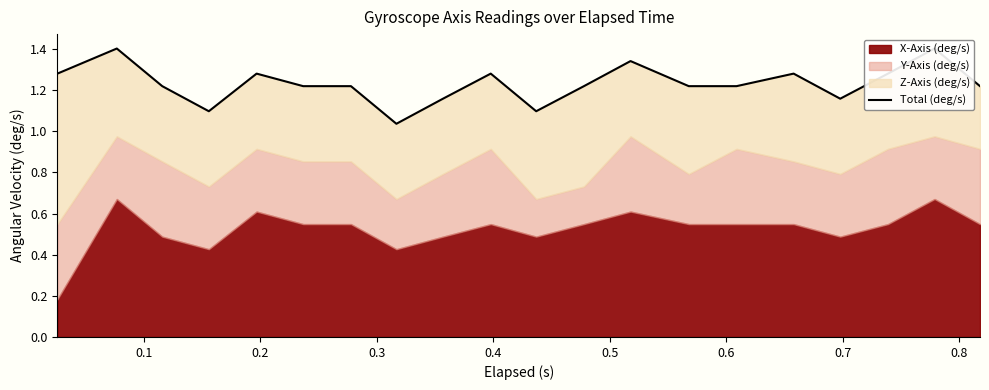

The value at 12 is 0.8. True or false?

False